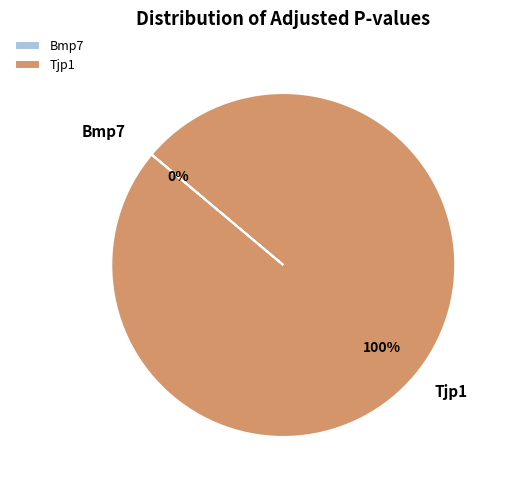

Which slice is the largest?

Tjp1